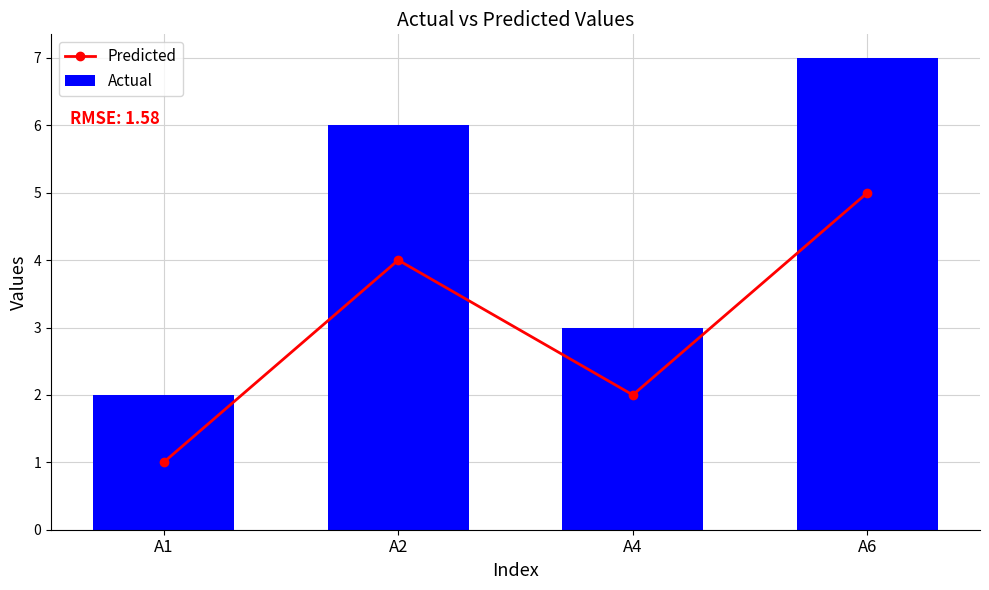

Reading left to right, what are all the values shown in this chart?

Predicted: 1	4	2	5
Actual: 2	6	3	7